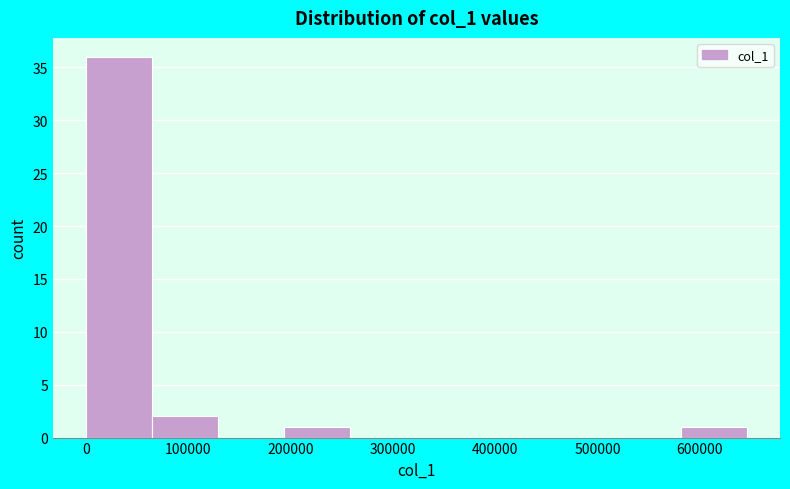

Reading left to right, list every bar in this chart as the range it spans on the x-axis followed by its height. Neither the bar edges nor the heights are printed on the chart, so give them approximately, as read against the axes.

0 to 60000: 36
60000 to 130000: 2
130000 to 190000: 0
190000 to 260000: 1
260000 to 320000: 0
320000 to 390000: 0
390000 to 450000: 0
450000 to 520000: 0
520000 to 580000: 0
580000 to 650000: 1